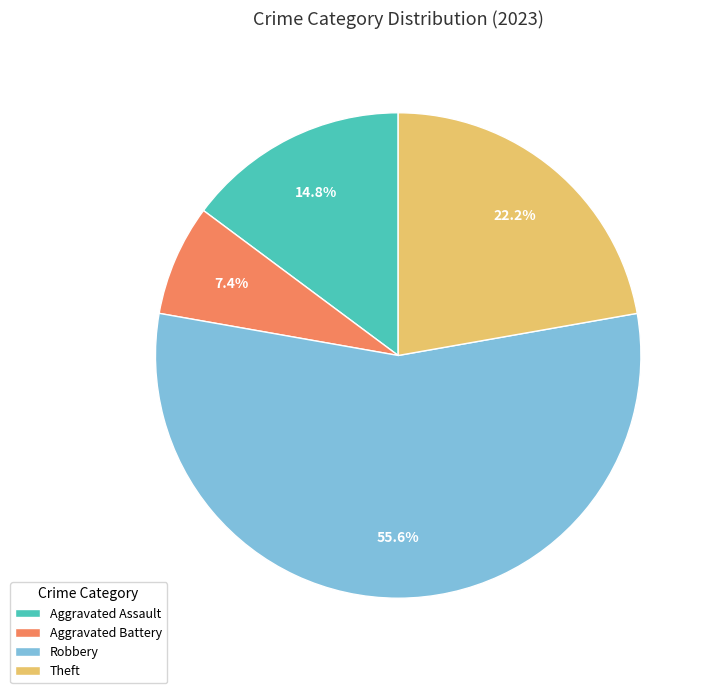

The Robbery slice represents 67% of the pie. True or false?

False